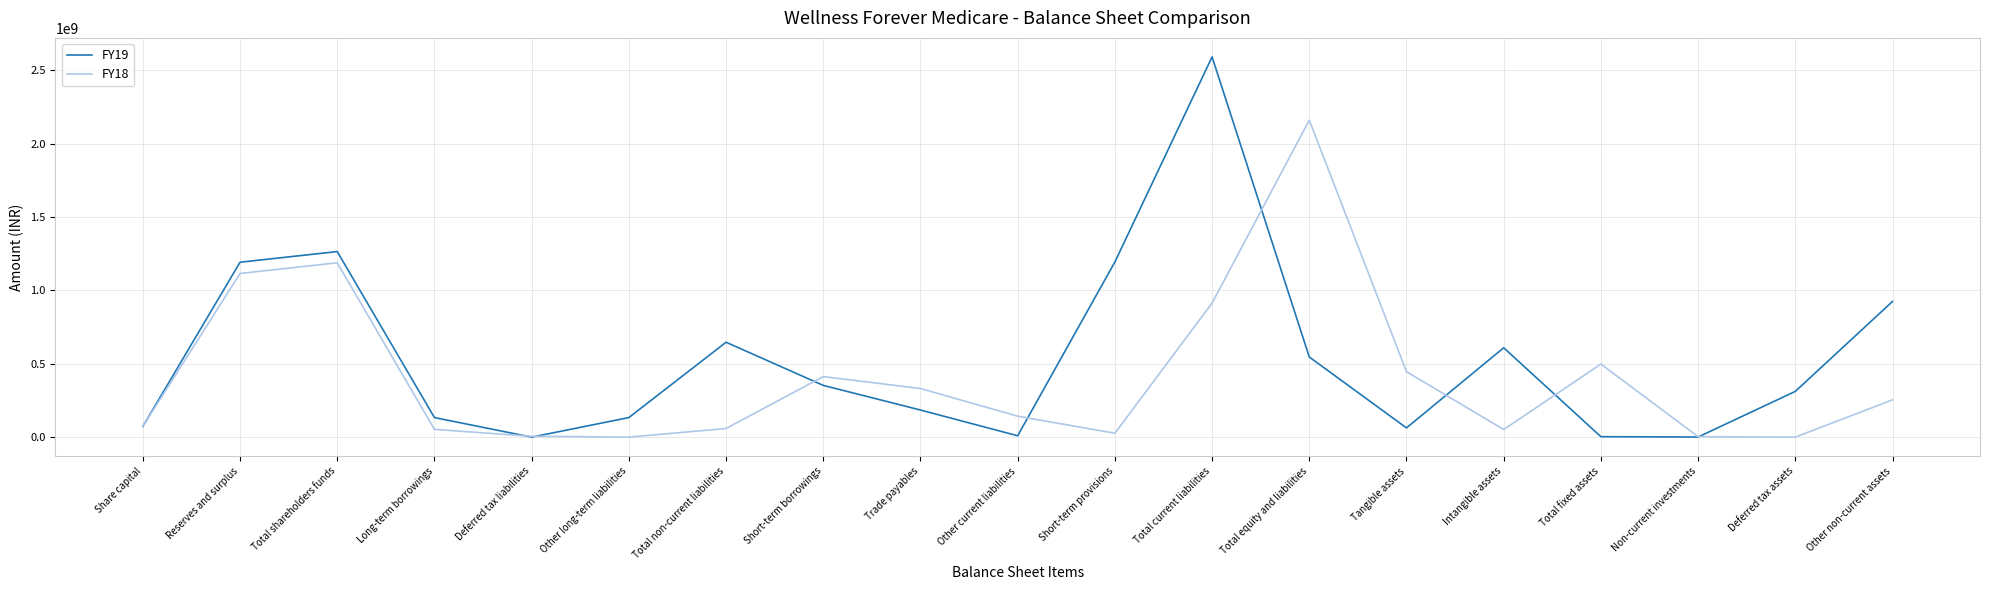

At Deferred tax assets, list the series in order from smallest to largest.

FY18, FY19